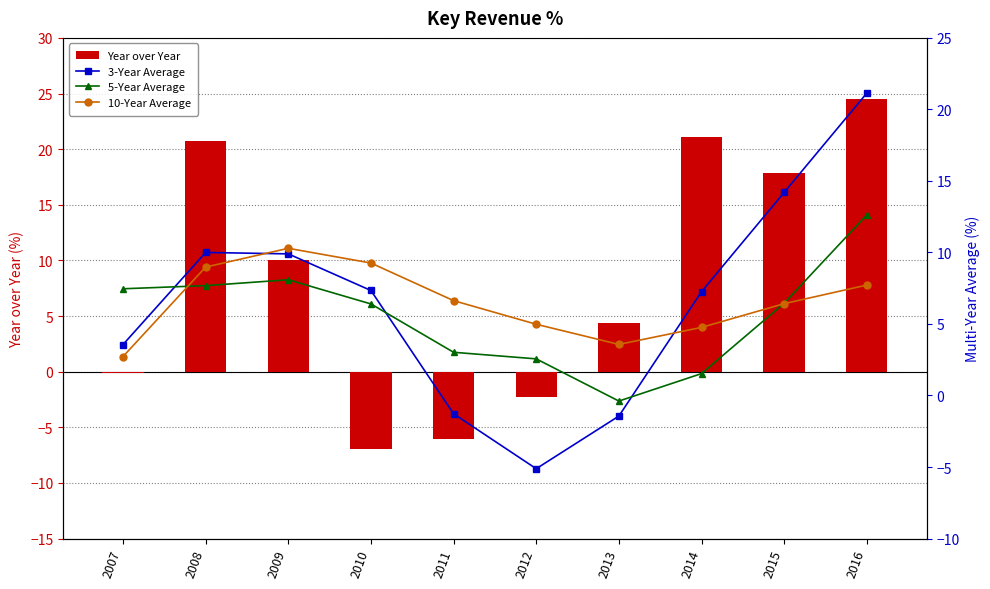

Which series changed the most between 2007 and 2009?

Year over Year